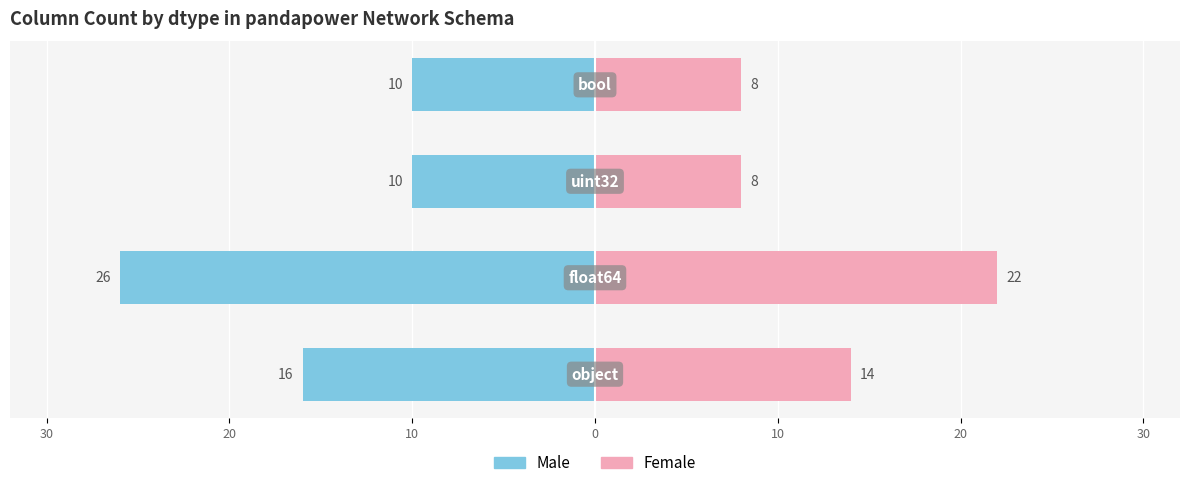

How many groups of bars are there?

4